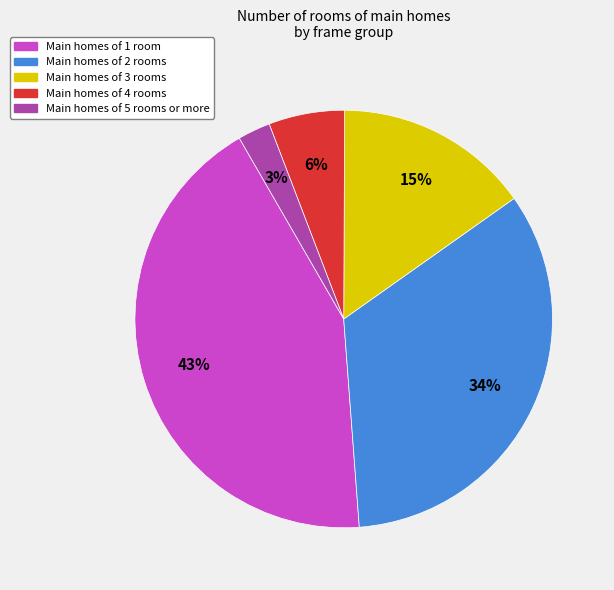

To the nearest percent, what is the average slice percentage?

20%